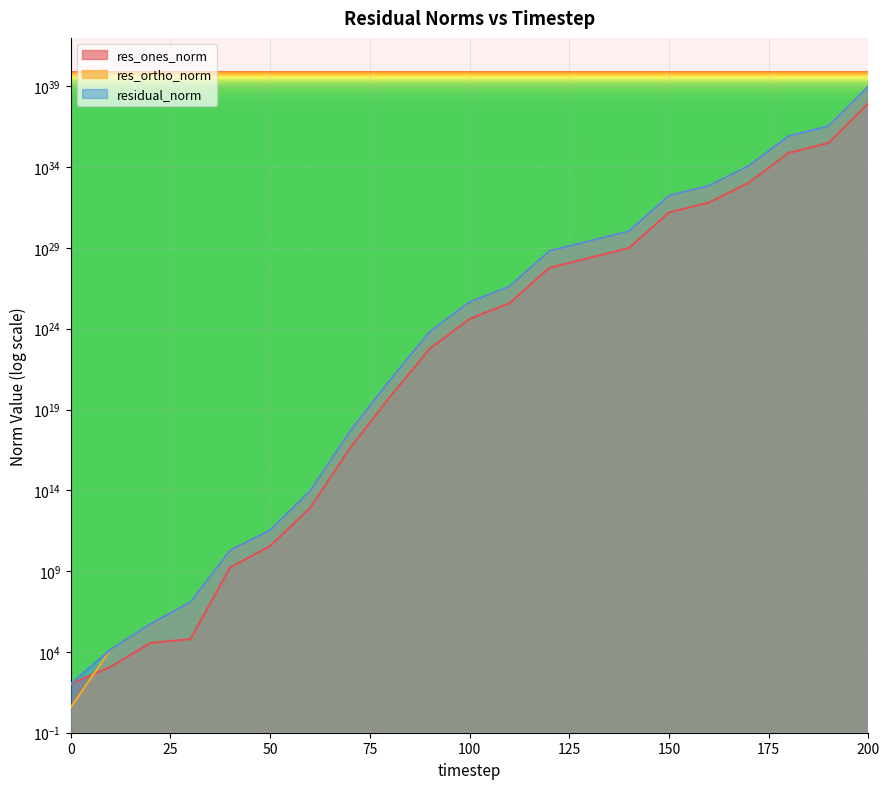

What is the spread (max minus min) of values at 30?

11919742.4